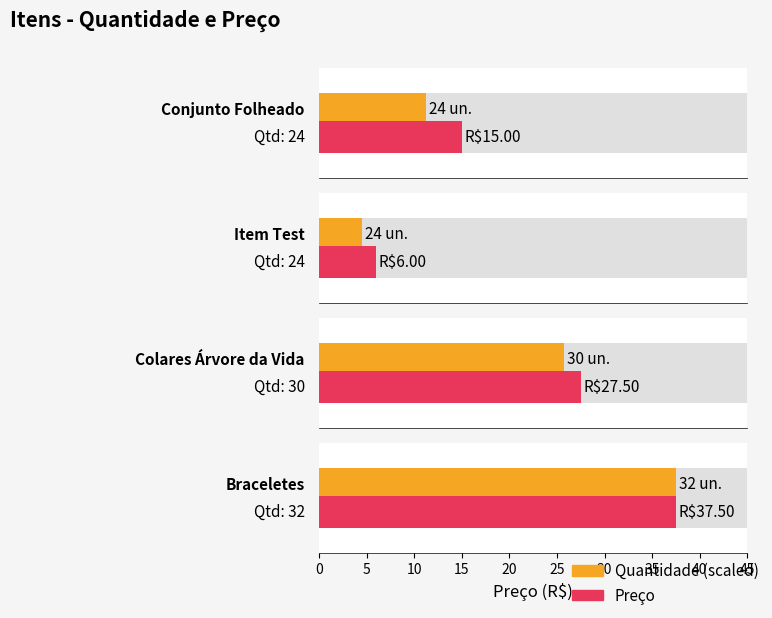

List the labels in order of value, largest first.

Braceletes, Colares Árvore da Vida, Conjunto Folheado, Item Test